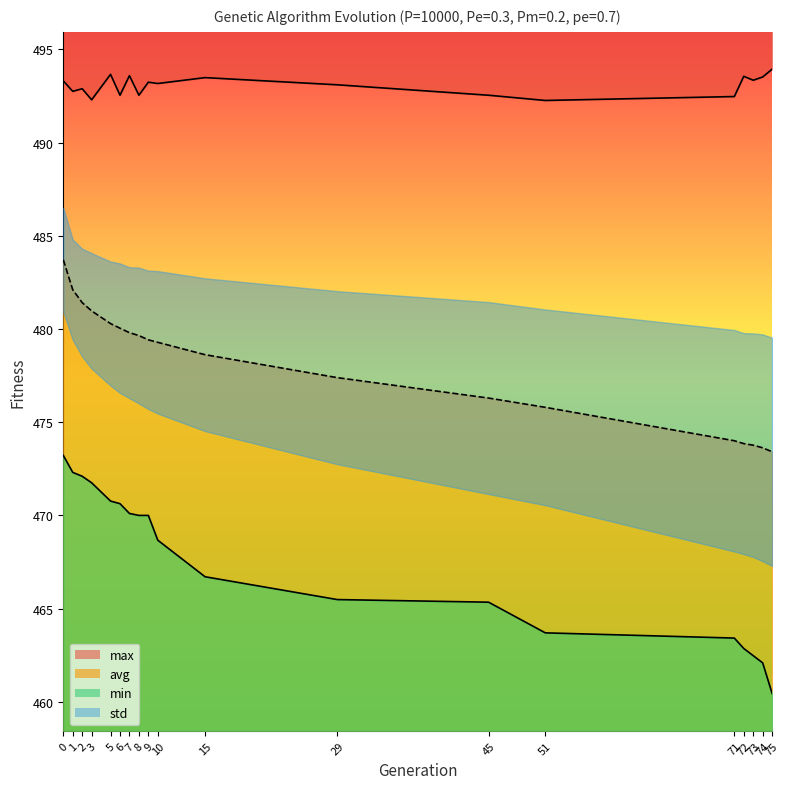

How many lines are shown in the chart?

3